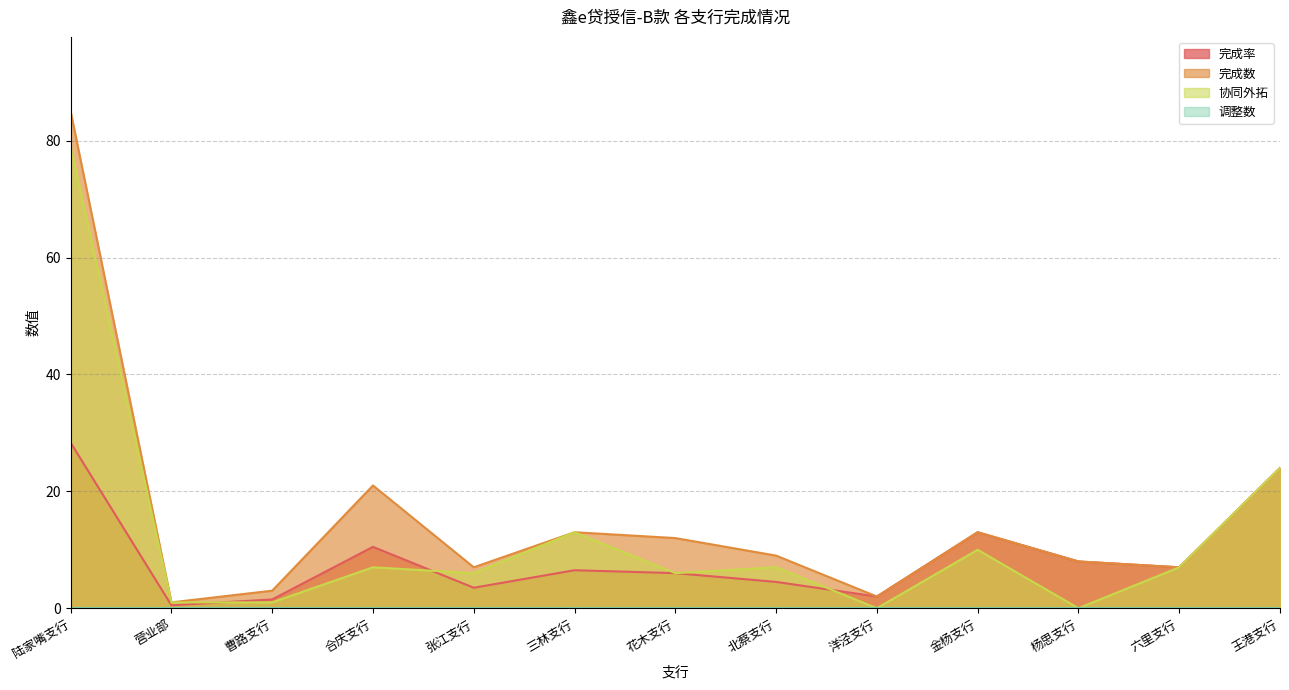

Which series has the largest total across all categories?

完成数